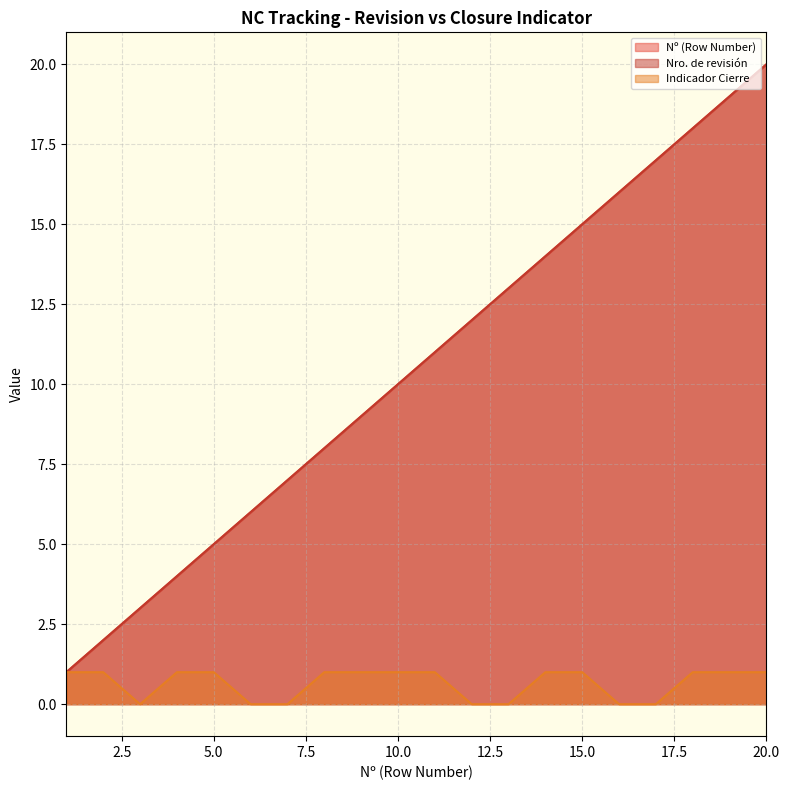

How many values in the Nro. de revisión series are below 11?

10